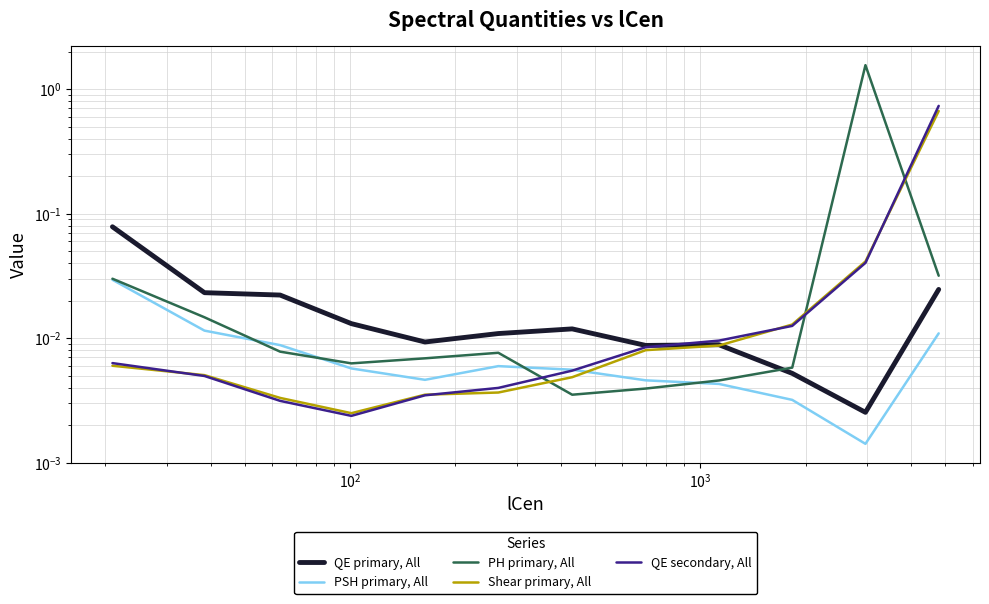

List the series in order of their peak value, lowest first.

PSH primary, All, QE primary, All, Shear primary, All, QE secondary, All, PH primary, All